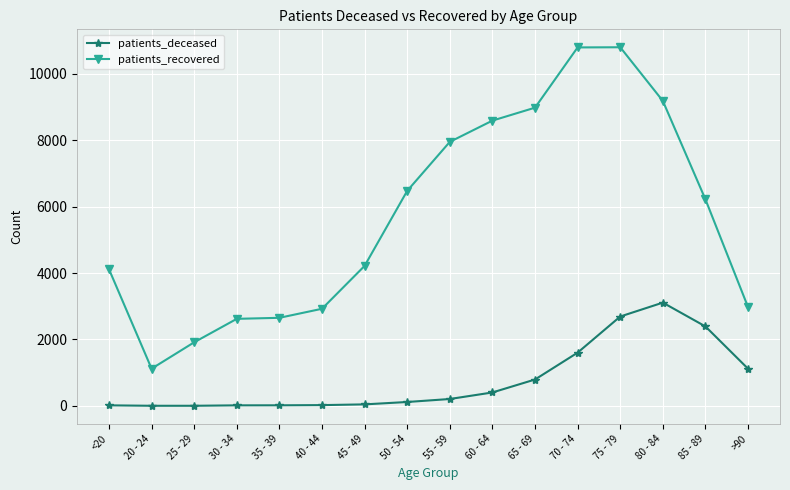

How many series are shown in this chart?

2